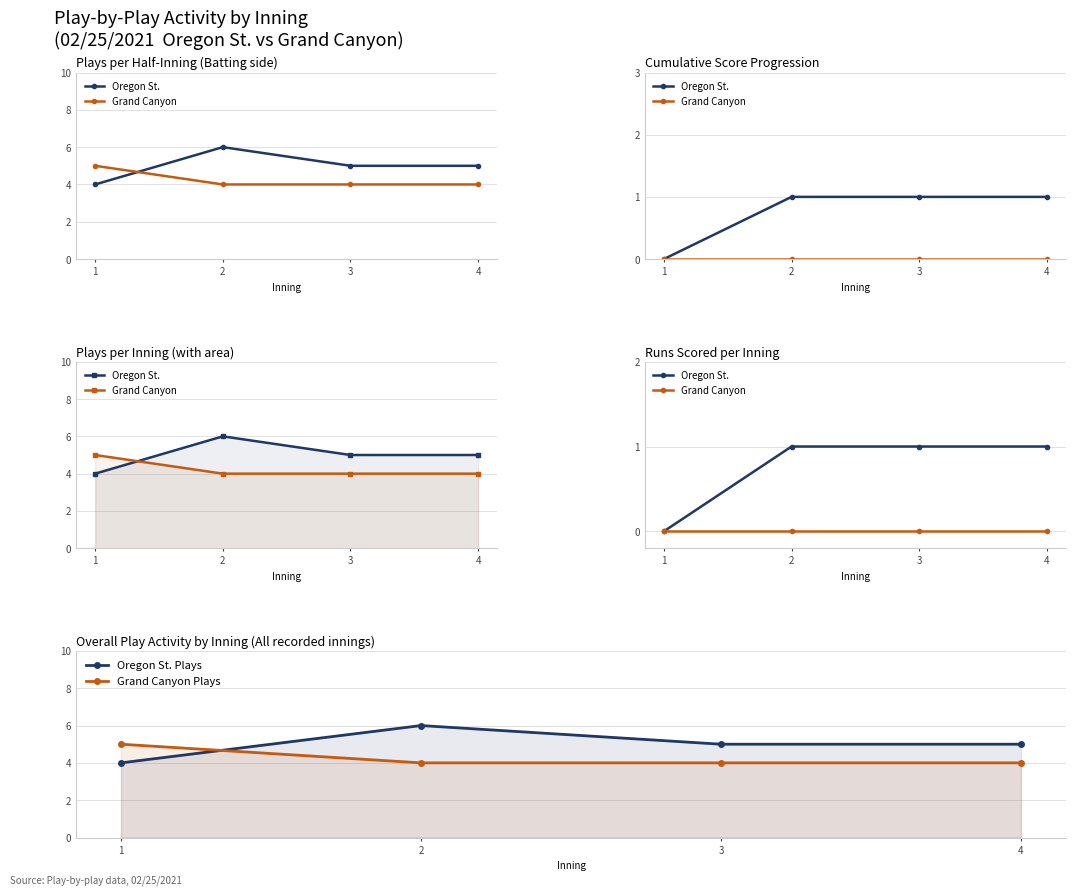

Reading right to left, extract all data points from this chart.

Oregon St.: 4=1	3=1	2=1	1=0
Grand Canyon: 4=0	3=0	2=0	1=0
Oregon St. Plays: 4=5	3=5	2=6	1=4
Grand Canyon Plays: 4=4	3=4	2=4	1=5